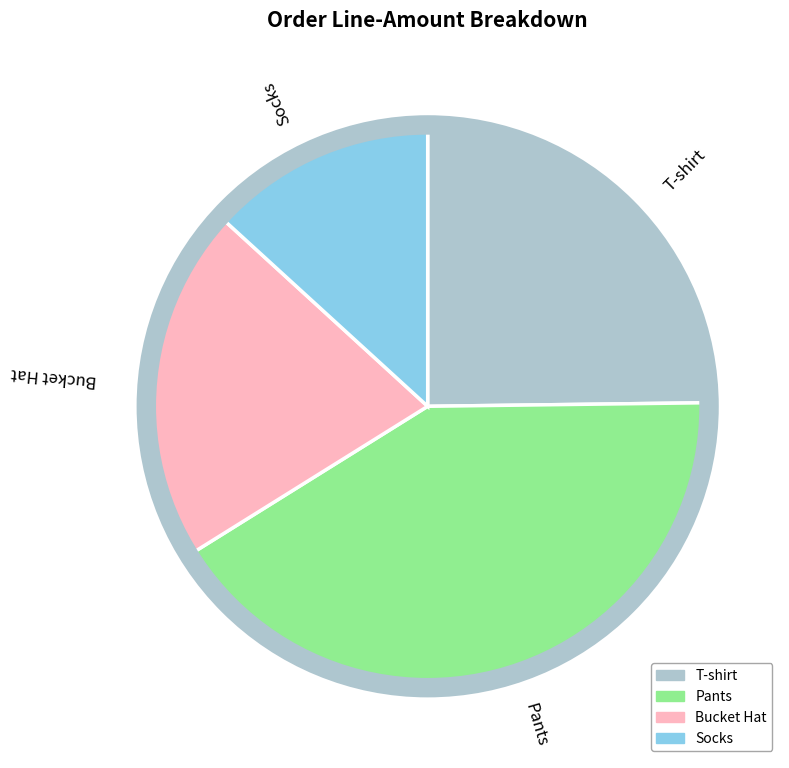

Is it true that Socks is 13% of the pie?

True